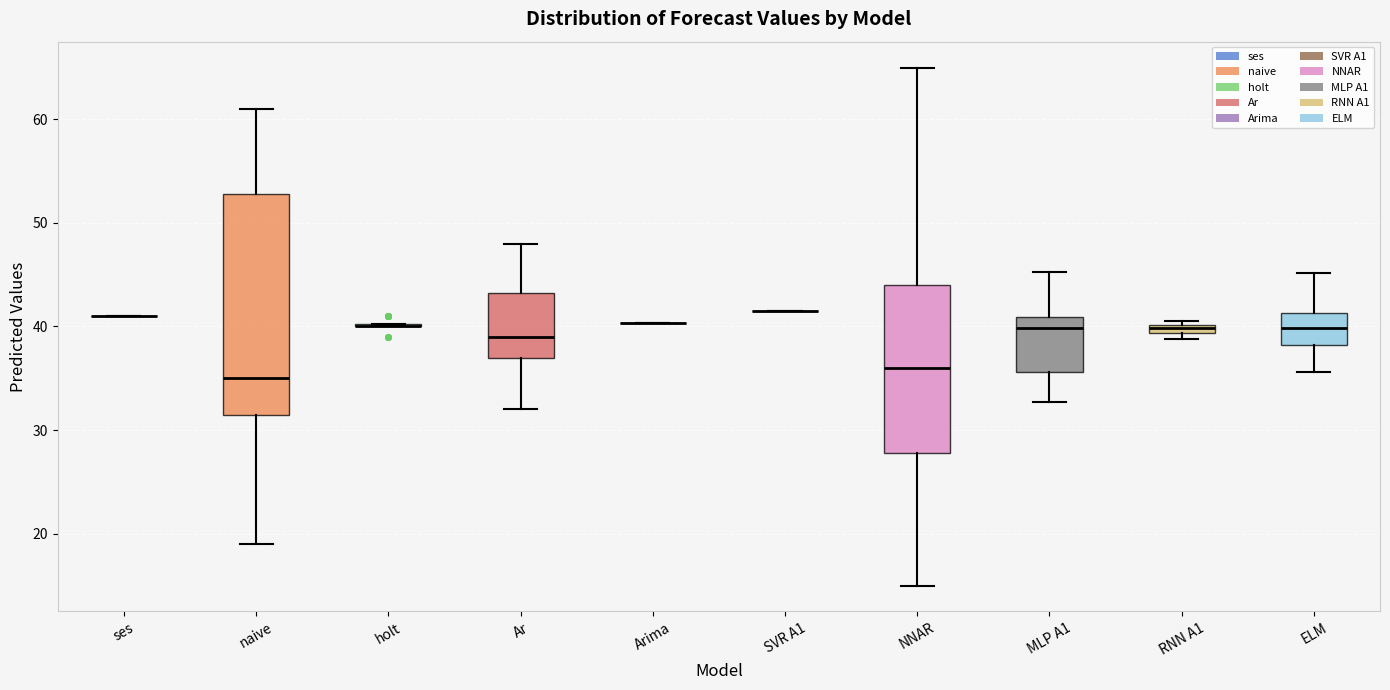

Where is the lower edge of the box for Ar on the y-axis? The values are not printed on the chart, so give them approximately, as read against the axis.

37